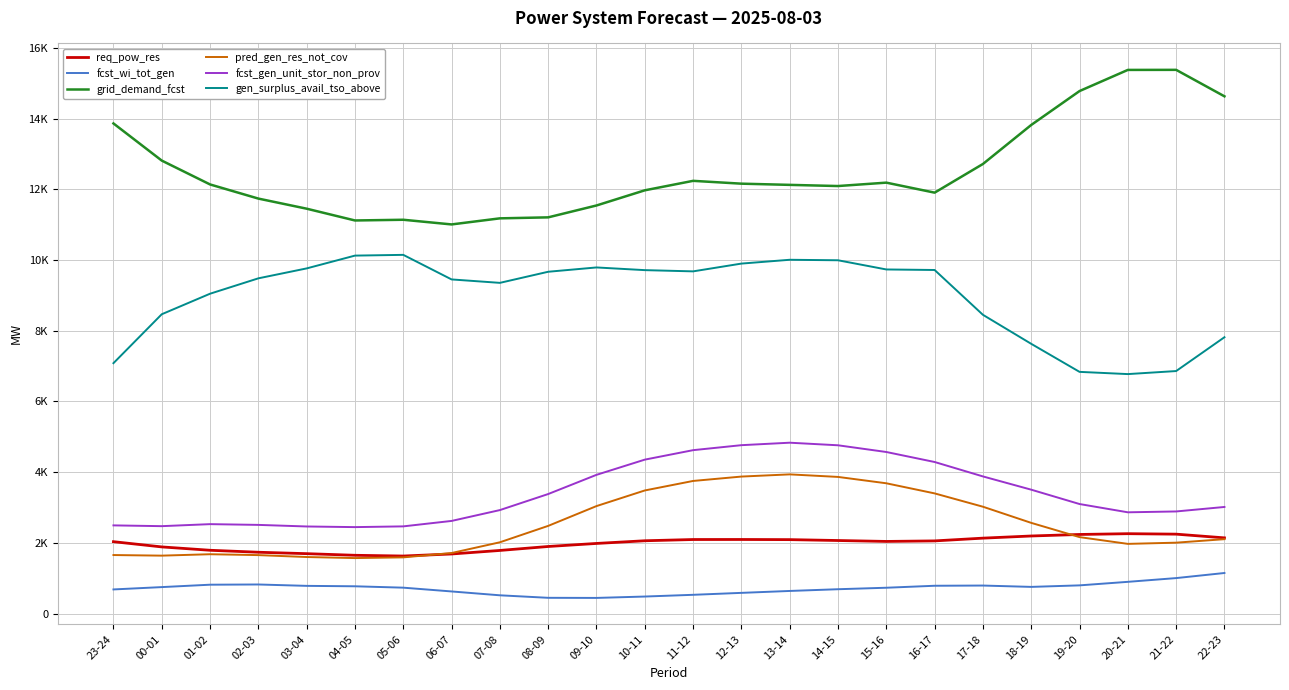

How many interior local peaks does the req_pow_res series have?

2